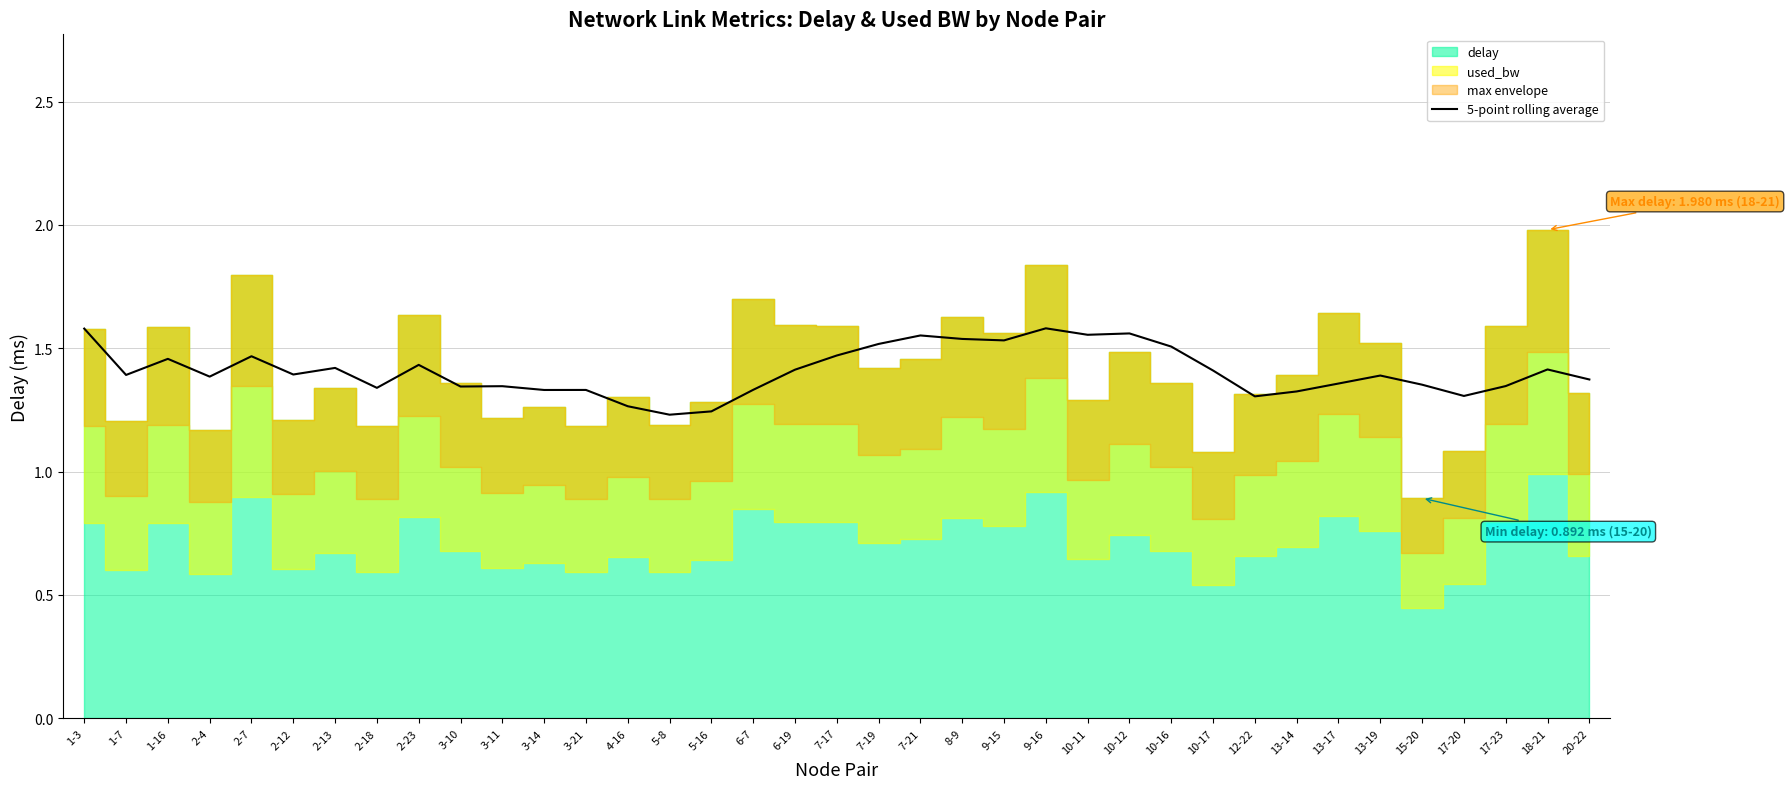

The value of 5-point rolling average at 17-20 is 1.3. True or false?

True